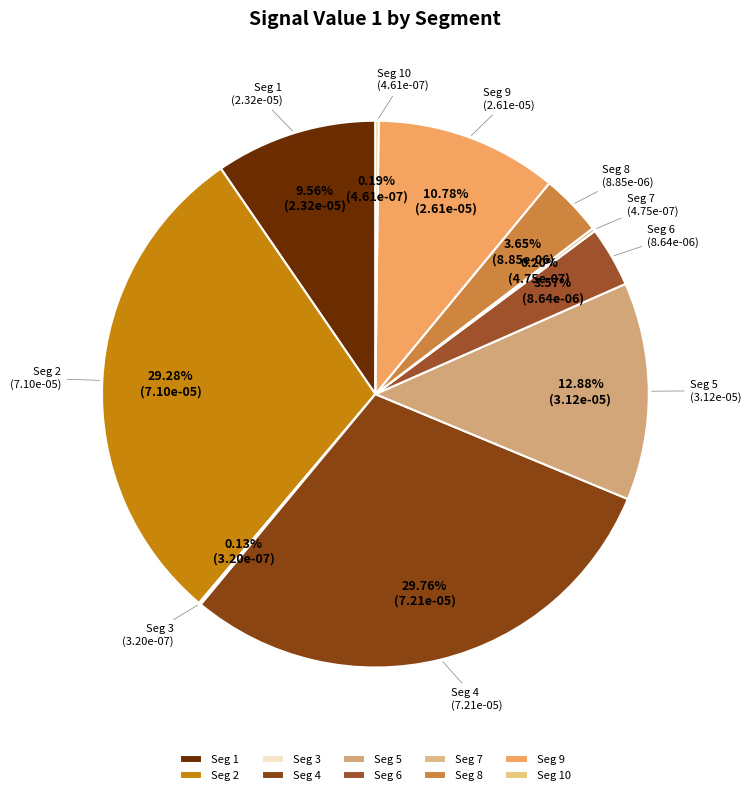

Does any single category account for the majority?

No